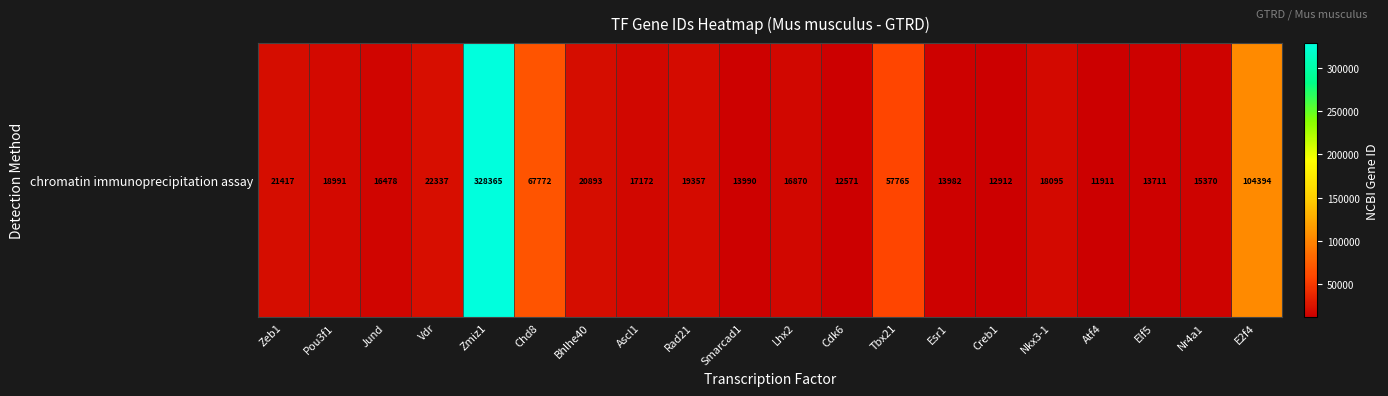

What is the sum of all values?

824353